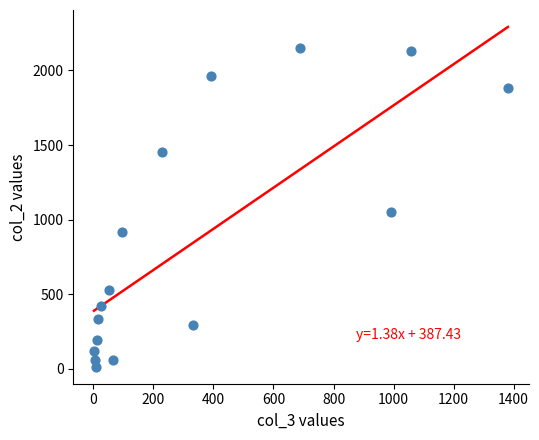

What Y value in the scatter plot is closest to 1083?

1053